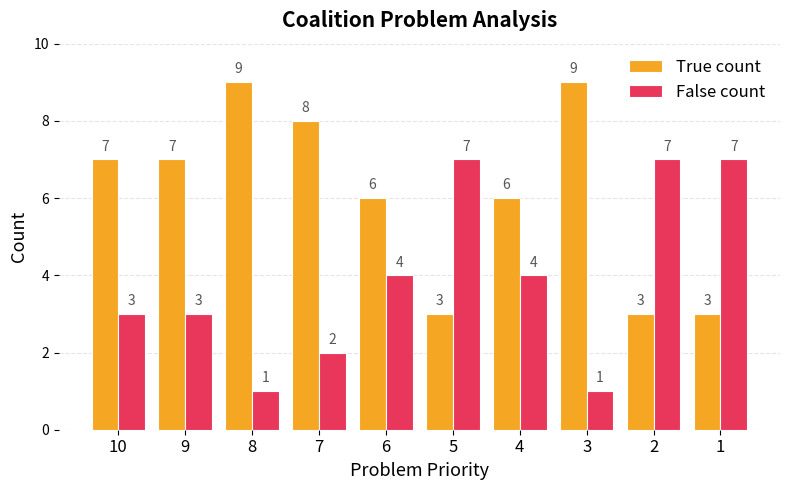

What is the value of the True count bar at the 6th from the left?

3